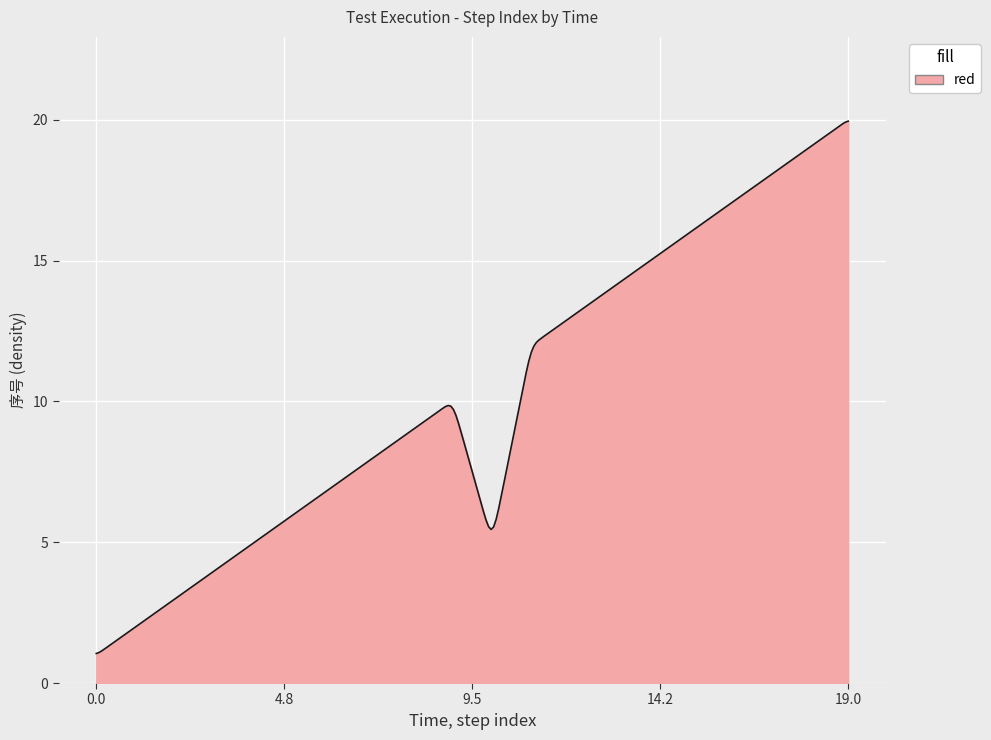

What is the minimum value shown in the chart?

1.0